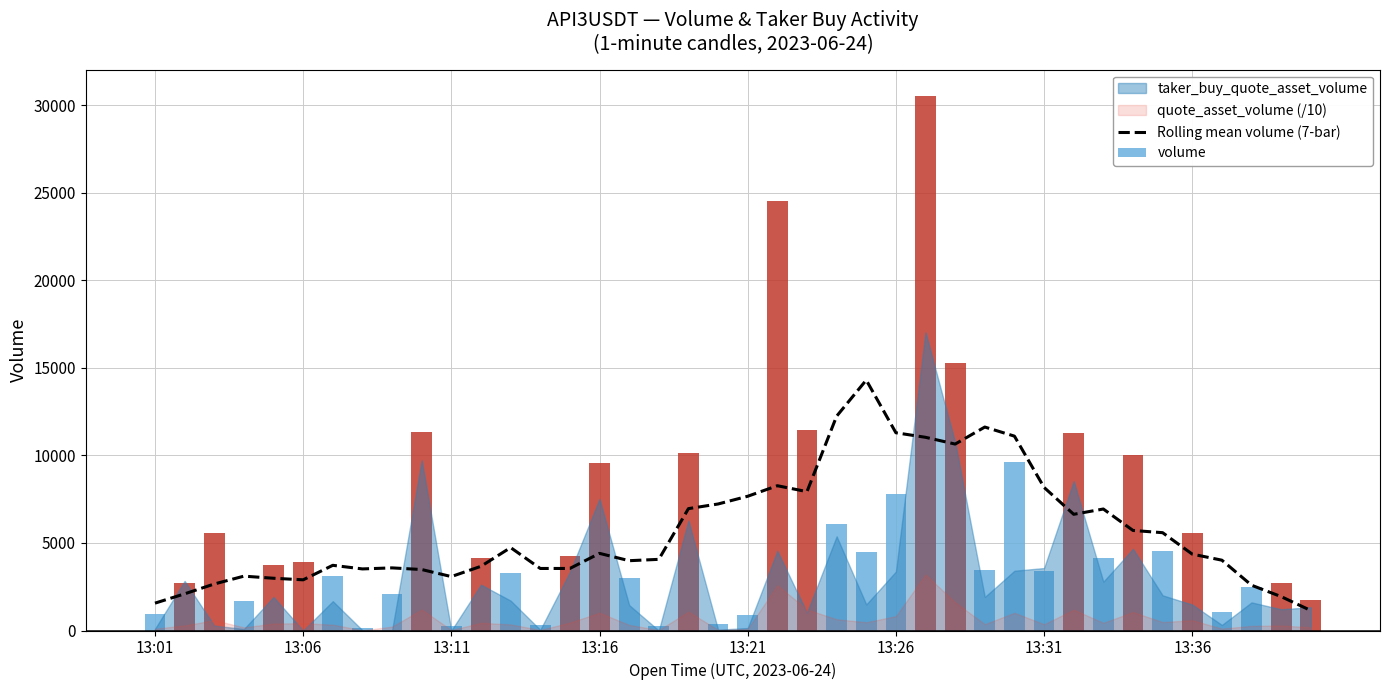

What is the maximum value for Rolling mean volume (7-bar)?

14298.0